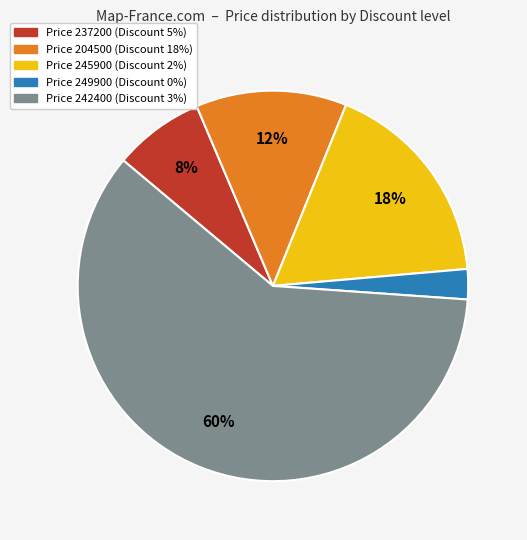

To the nearest percent, what is the average slice percentage?

20%